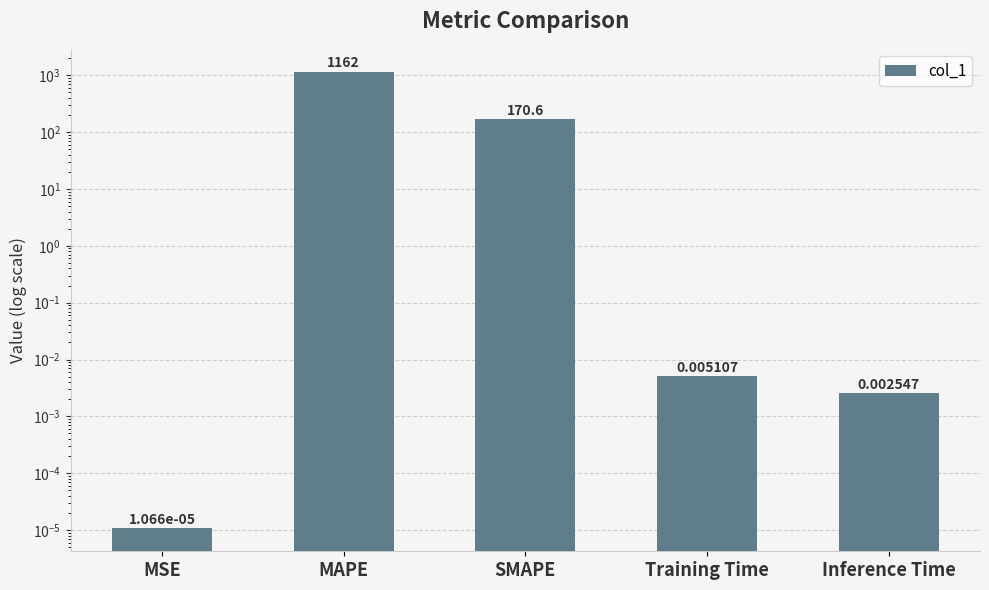

Is it true that the value at MAPE is 1929.8?

False